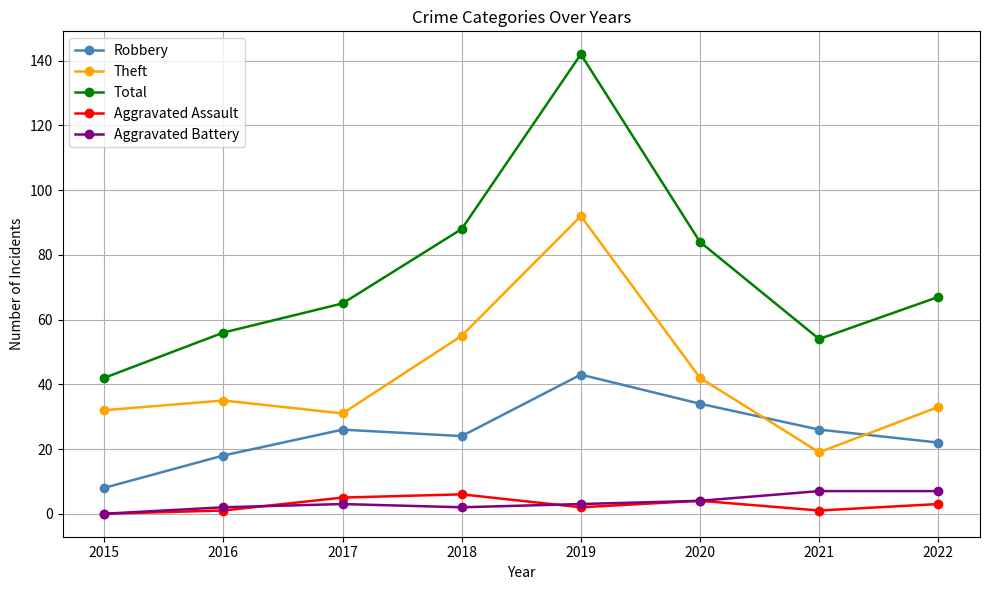

True or false: Robbery has a value of 33 at 2018.

False